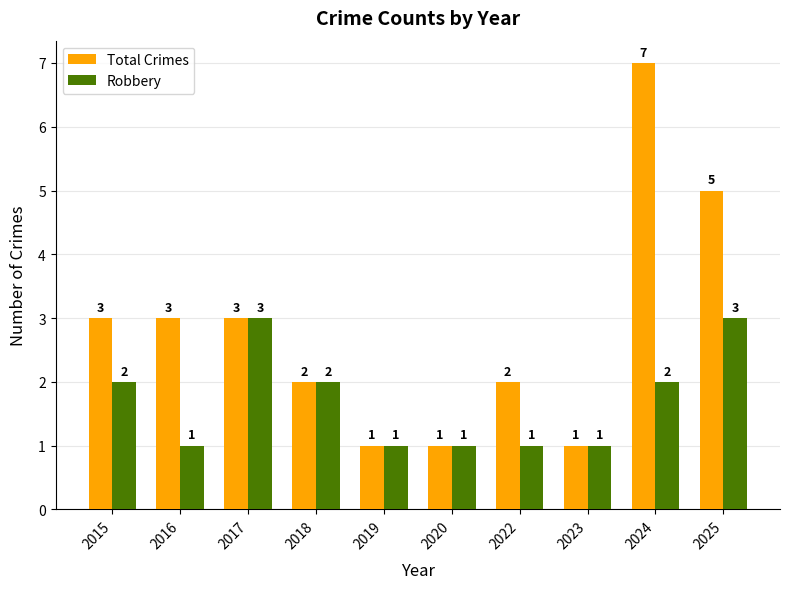

Which series has the widest spread of values?

Total Crimes